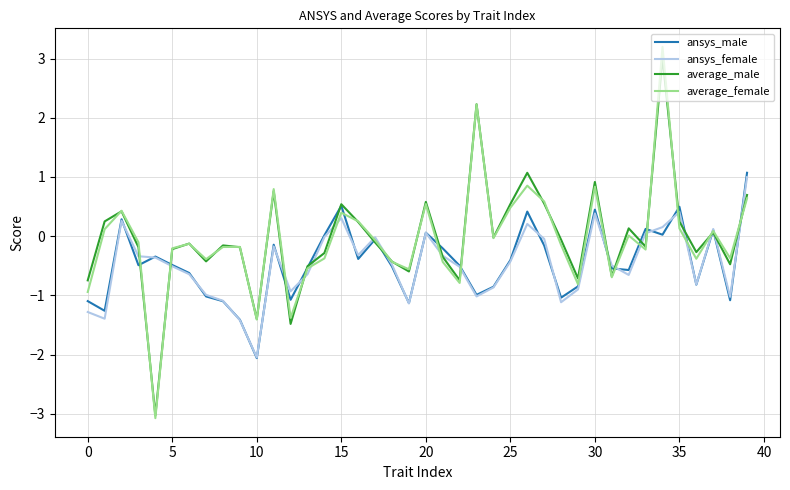

What is the minimum value shown in the chart?

-3.1